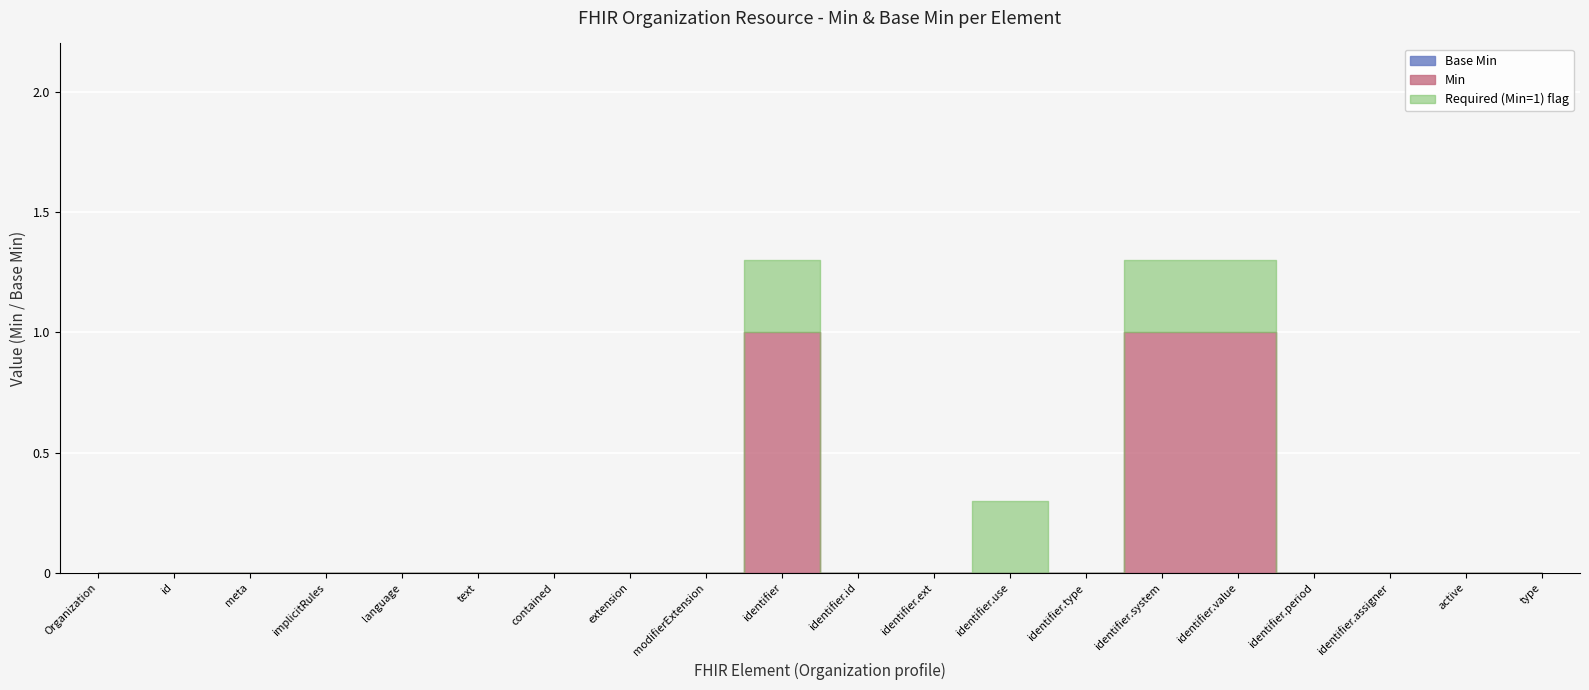

What is the sum of all Base Min=1 values?

20